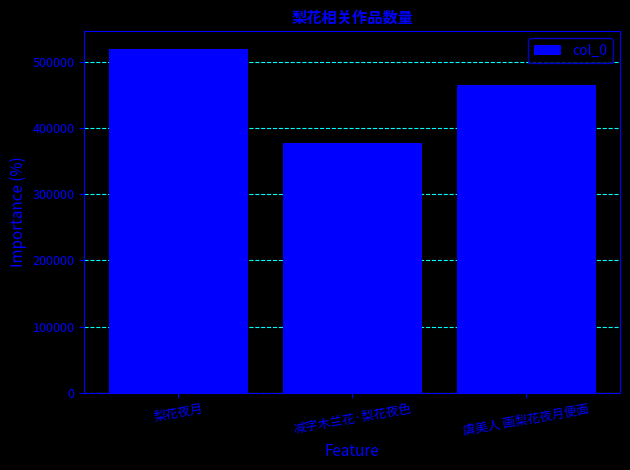

Between 梨花夜月 and 减字木兰花·梨花夜色, which is larger?

梨花夜月